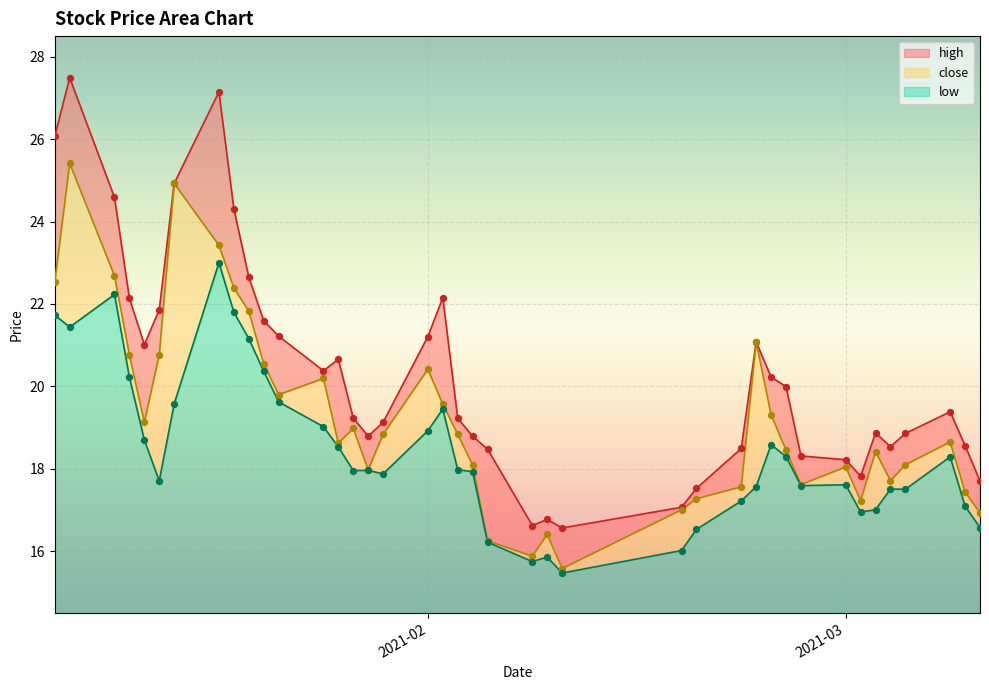

What are all the series names shown in the legend?

high, close, low